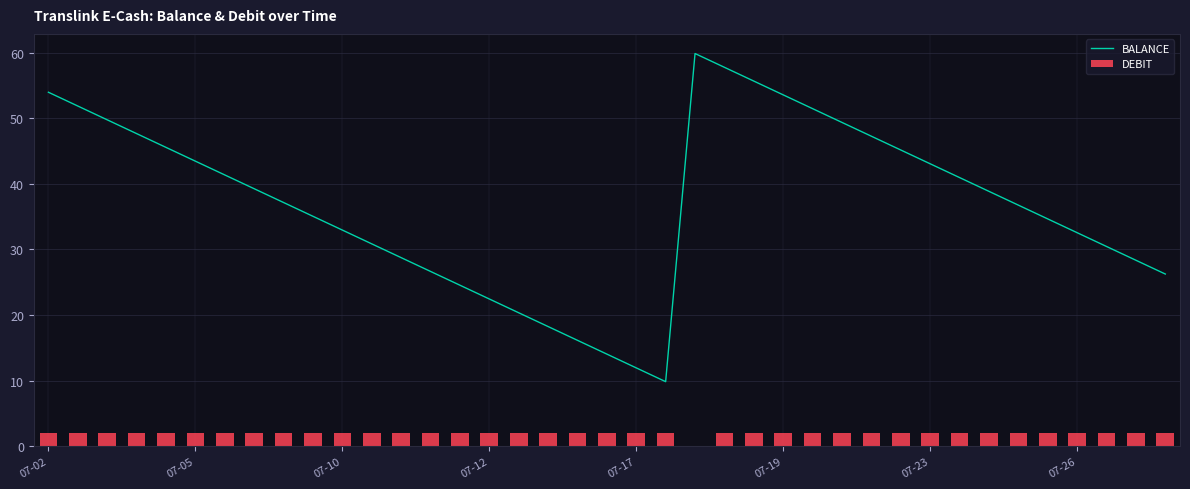

What is the maximum value for DEBIT?

2.1